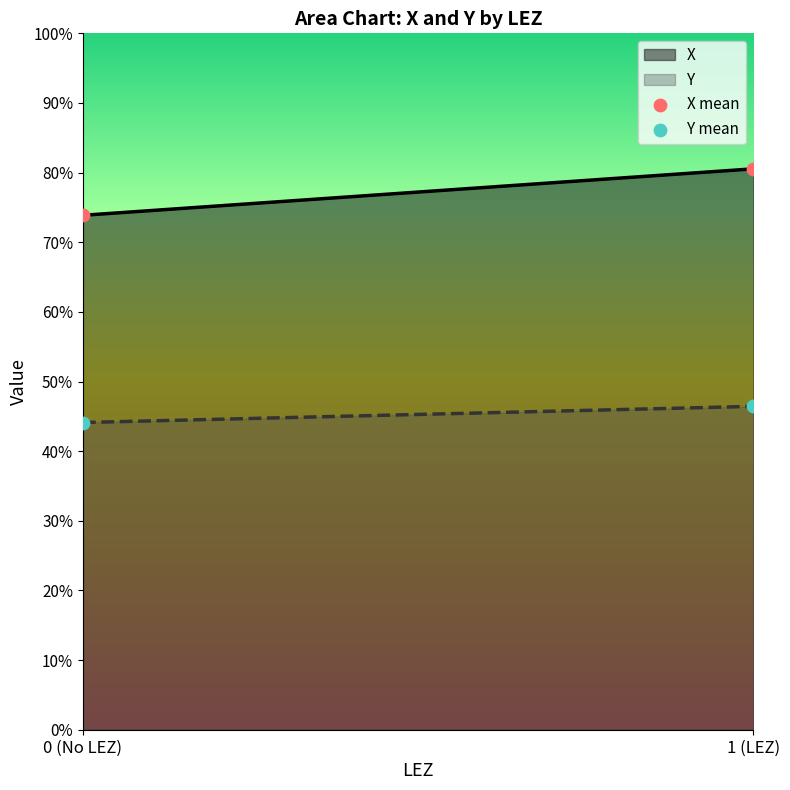

Across all series, what Y value is closest to 62?

73.9